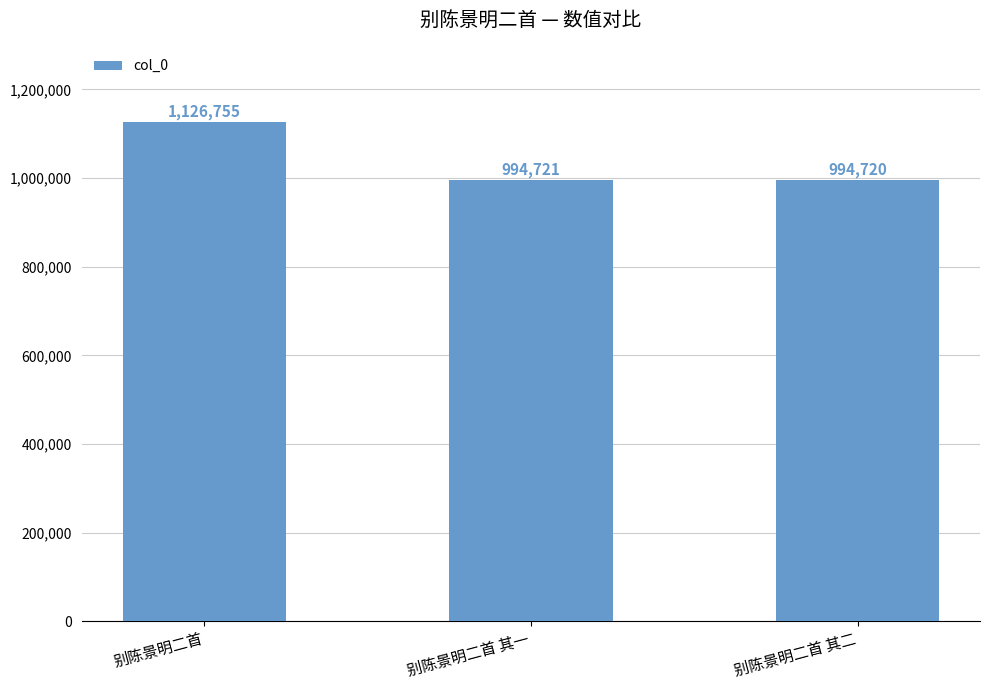

What is the average value?

1038732